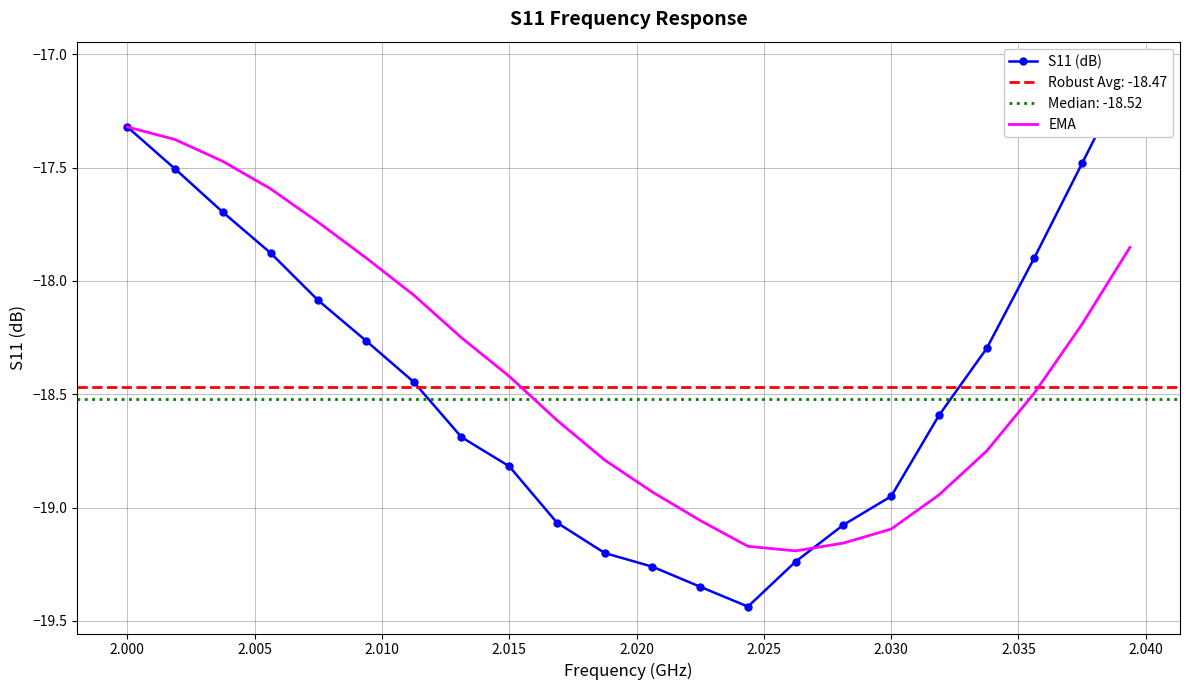

Is it true that EMA equals -30.4 at 2.000?

False